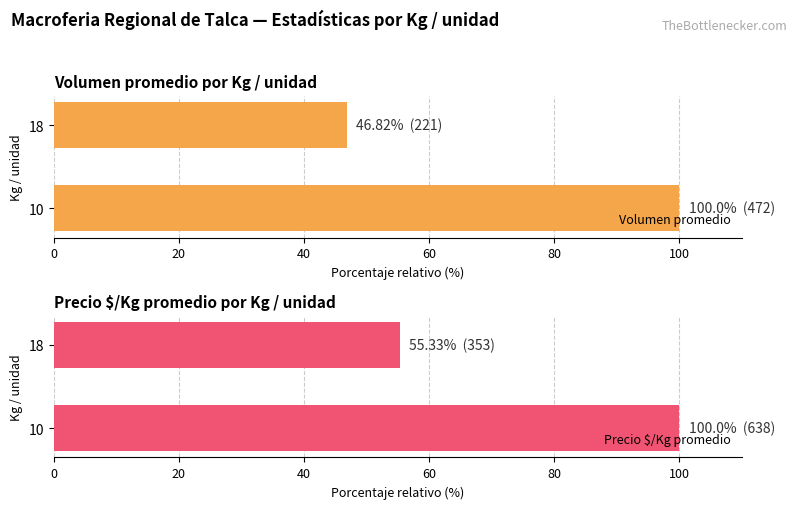

What is the minimum value for Volumen promedio?

46.8